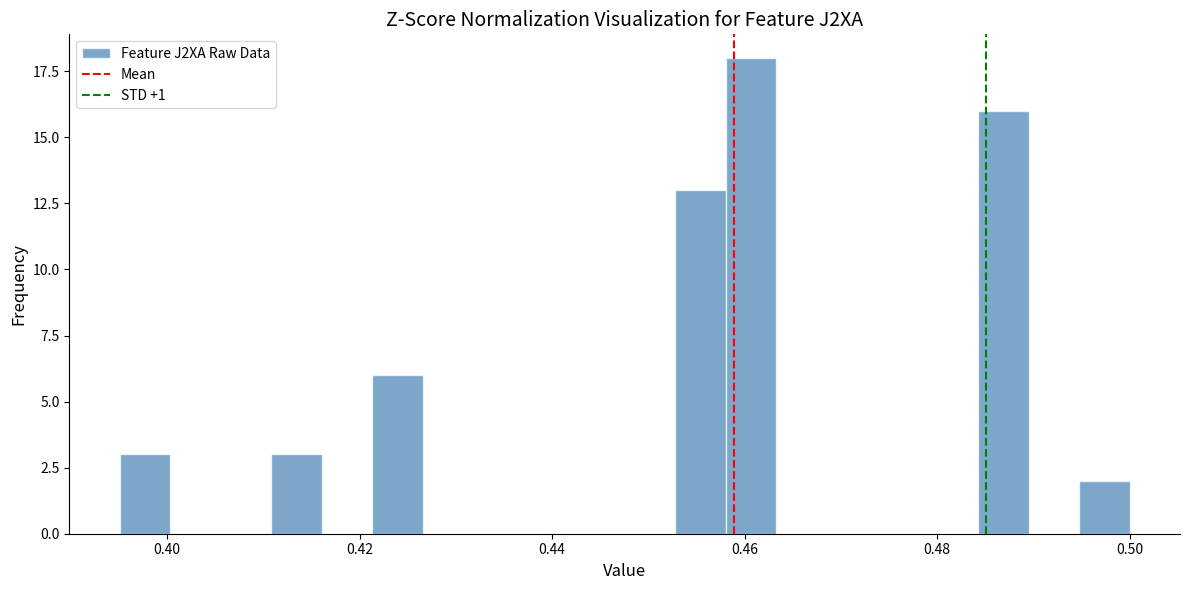

Read against the x-axis, roughly where is the centre of the tallest bar?

0.460